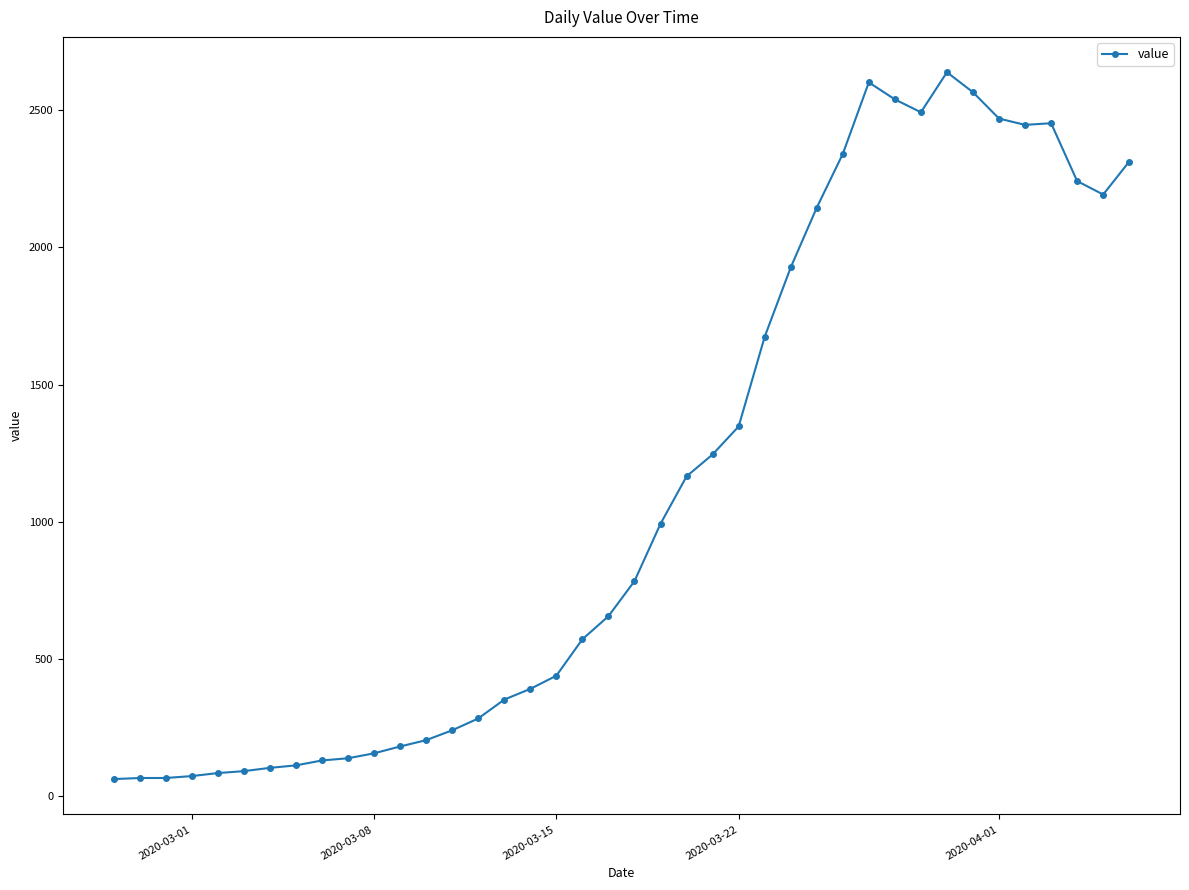

True or false: there are more than 0 points higher than both neighbors.

True